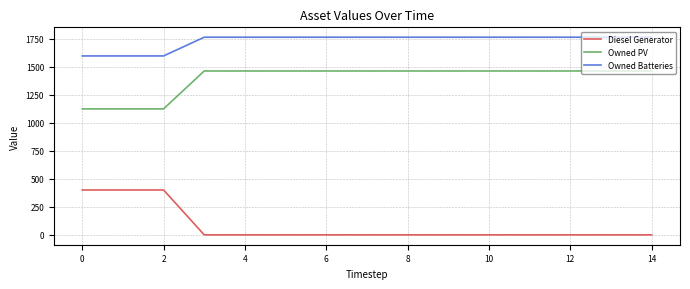

What are all the series names shown in the legend?

Diesel Generator, Owned PV, Owned Batteries